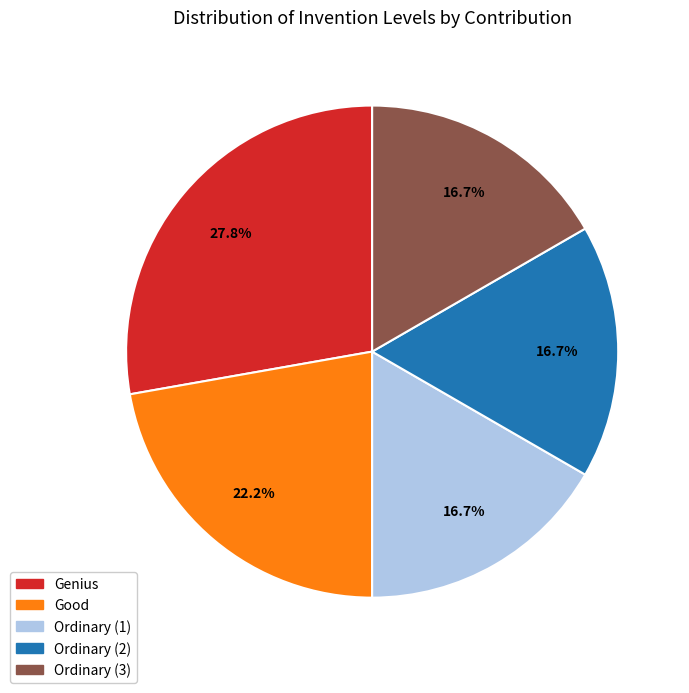

Which slice is the largest?

Genius